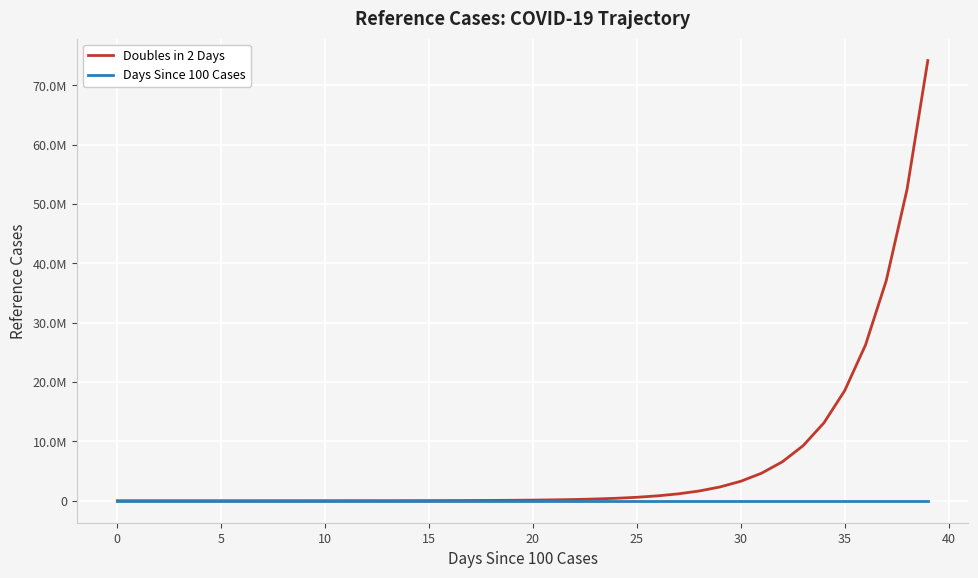

Does the chart display data point markers on the line(s)?

No